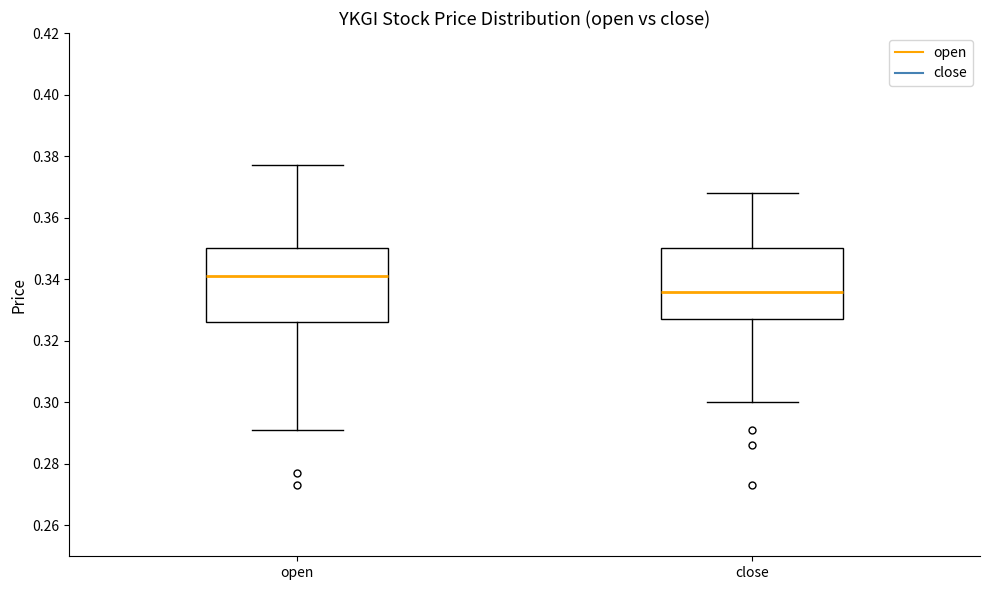

Reading left to right, transcribe this box plot: for each box, give where its median line is, the range the box spans, and where its two whiskers end, as read against the y-axis. The values are not printed on the chart, so give them approximately, as read against the axis.

open: median 0.342, box 0.326 to 0.350, whiskers 0.292 to 0.378
close: median 0.336, box 0.328 to 0.350, whiskers 0.300 to 0.368